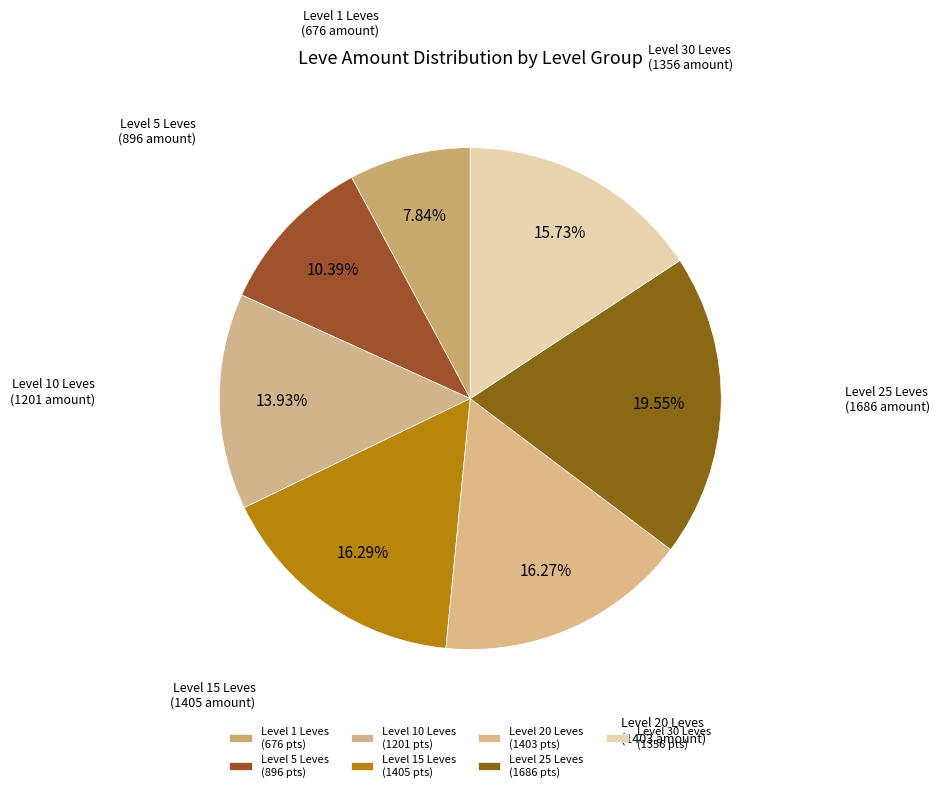

How many slices are in this pie chart?

7